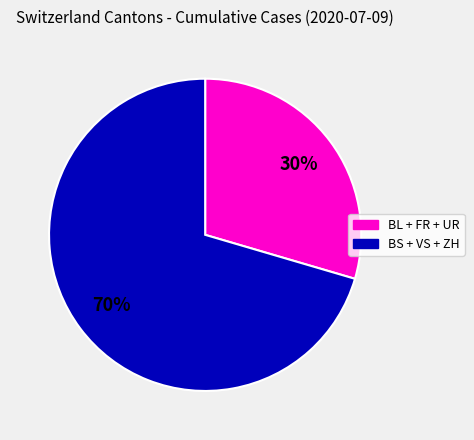

Which has a higher value, BS + VS + ZH or BL + FR + UR?

BS + VS + ZH